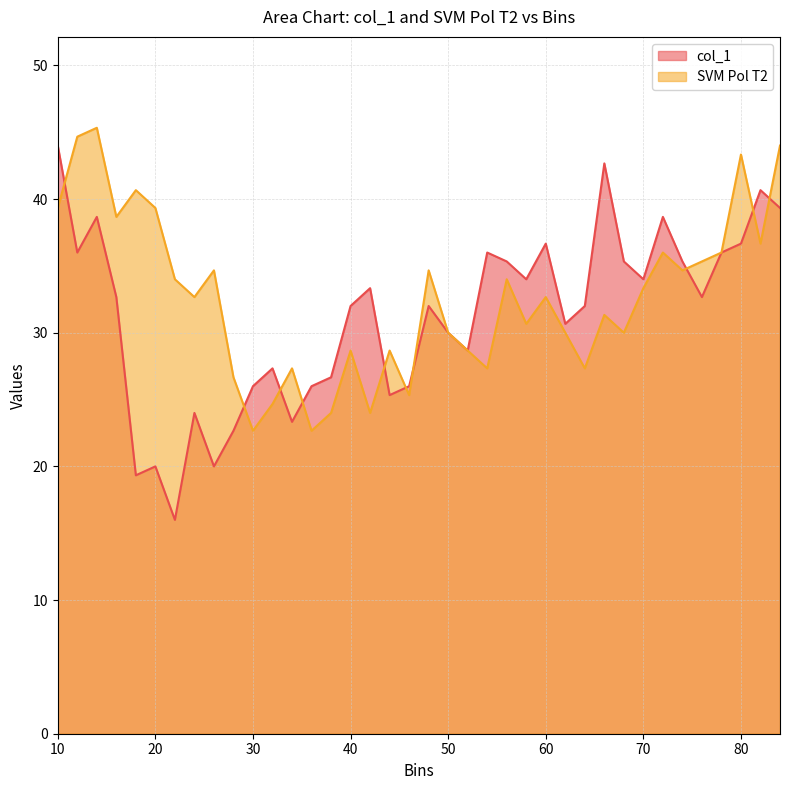

How many times do col_1 and SVM Pol T2 cross each other?

10